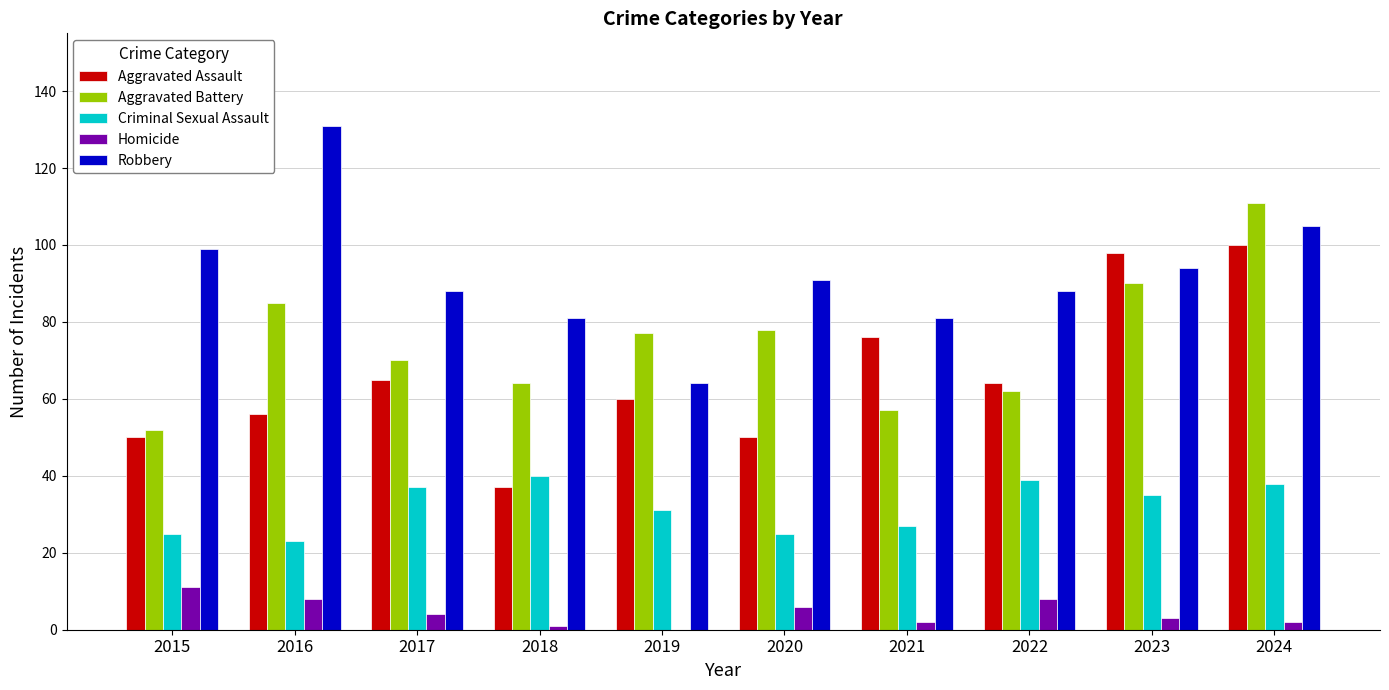

Which series changed the most between 2017 and 2018?

Aggravated Assault